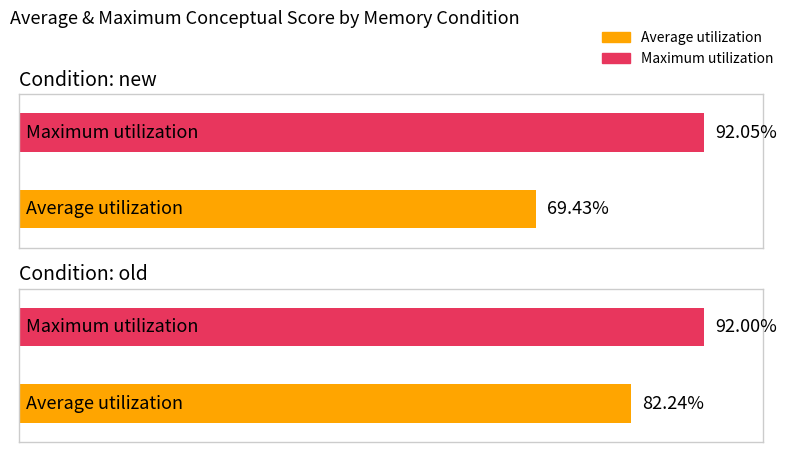

Which has a higher value, old or new?

old